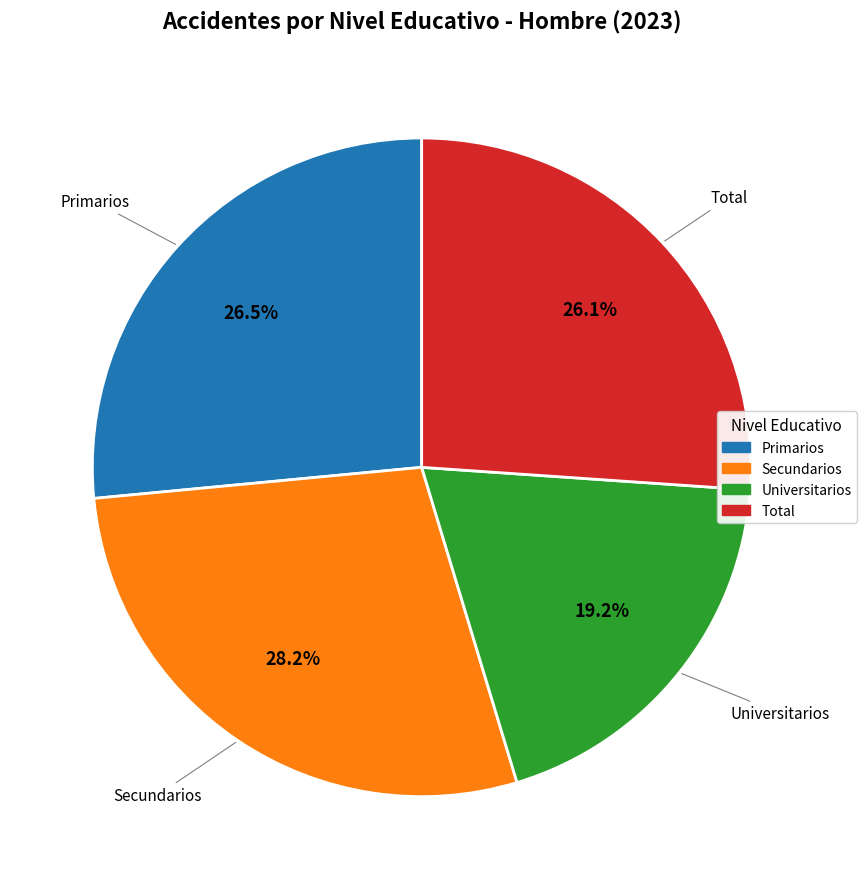

What is the largest slice in the pie chart?

Secundarios